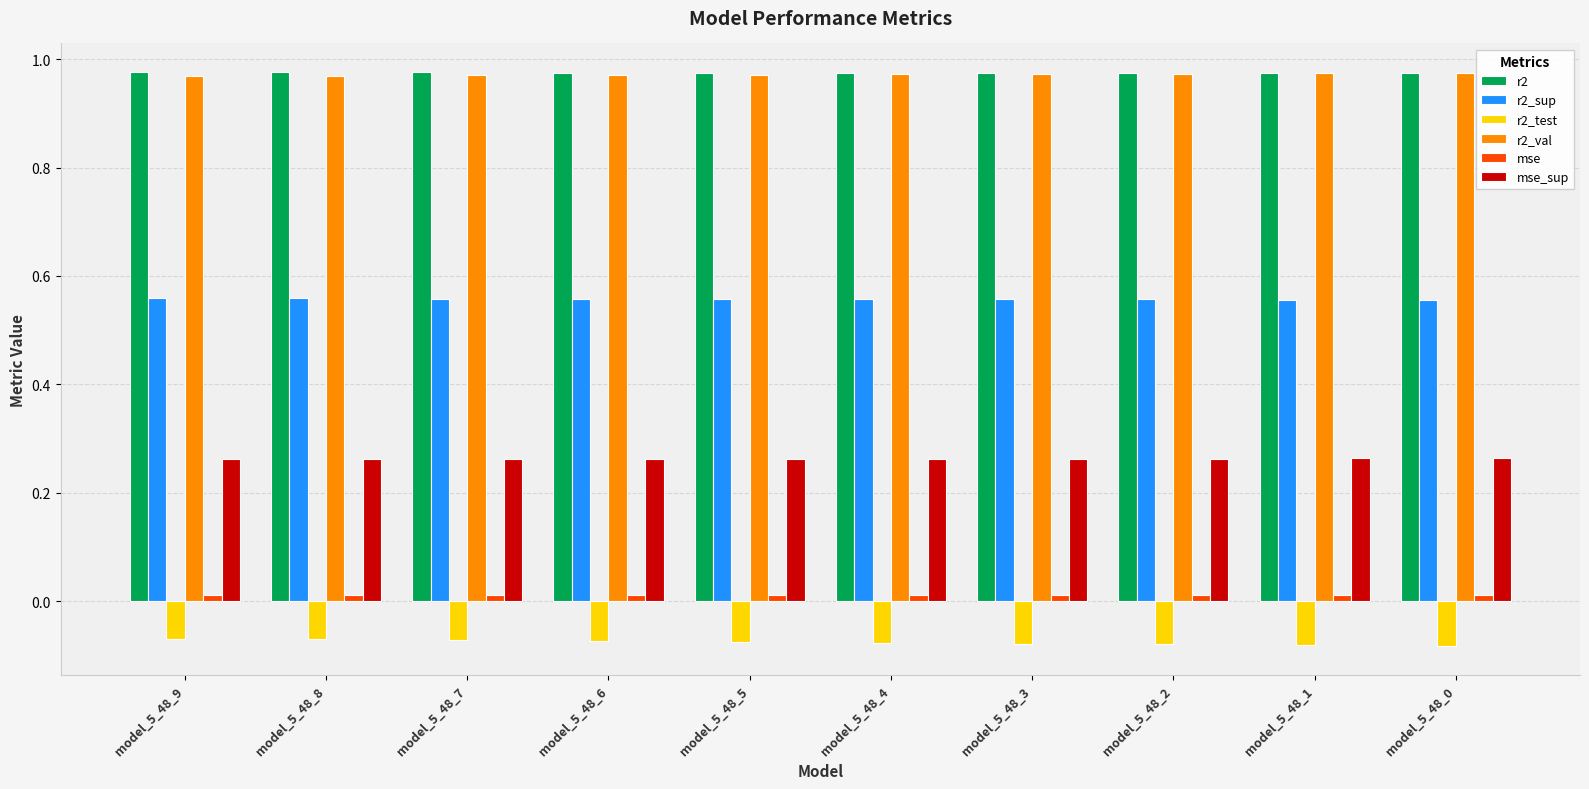

Is the value of r2_val at model_5_48_8 greater than the value of r2_sup at model_5_48_9?

Yes